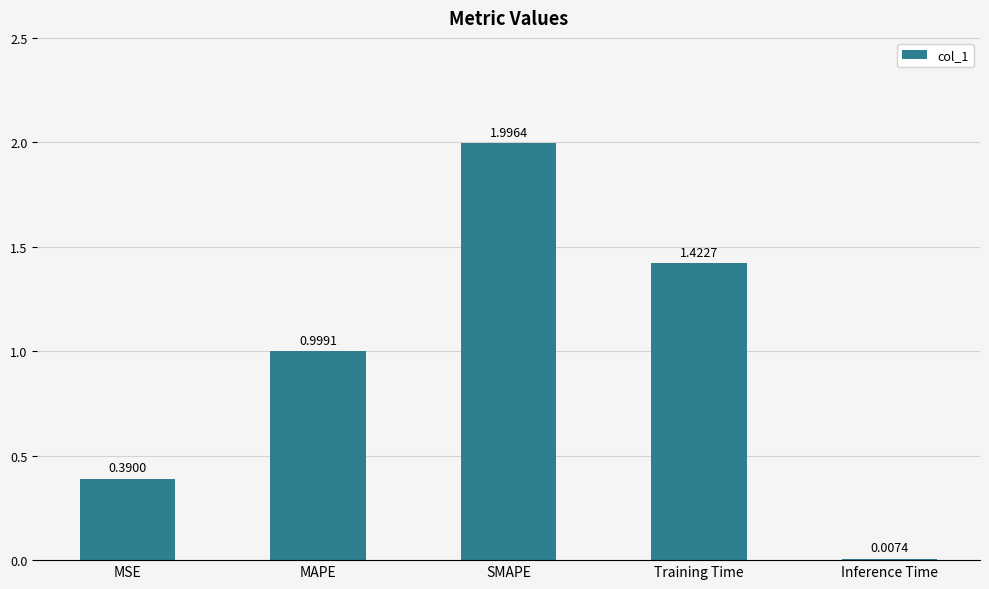

What is the sum of all values?

4.8